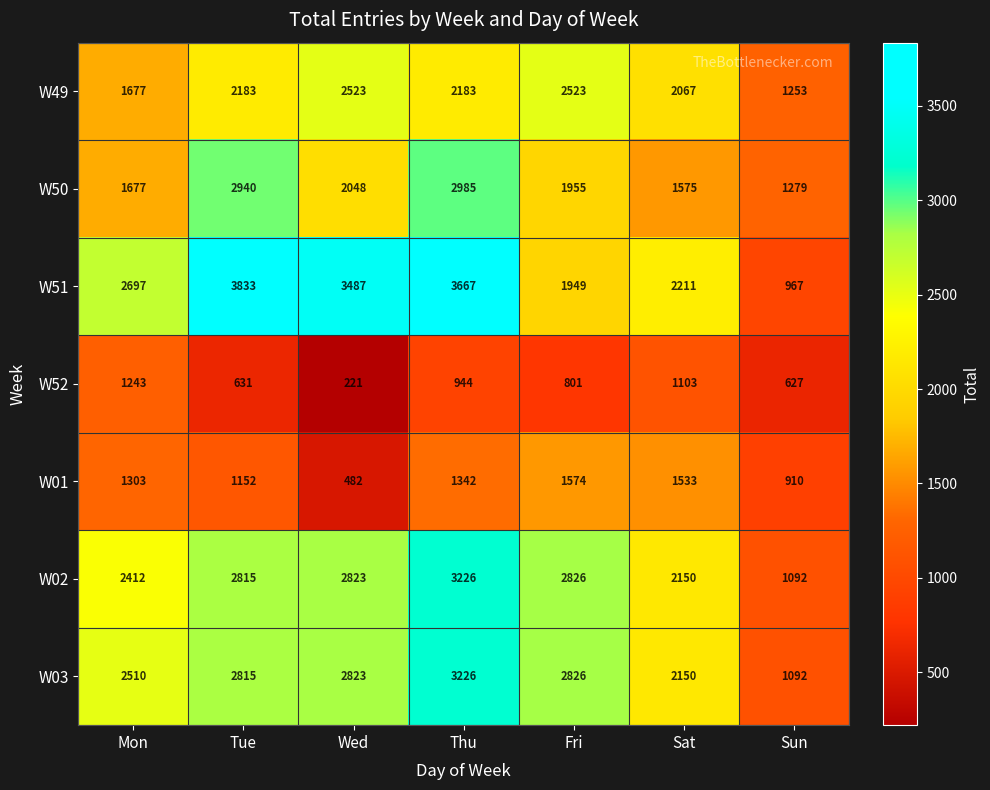

At which category does the chart reach its peak across all series?

Tue